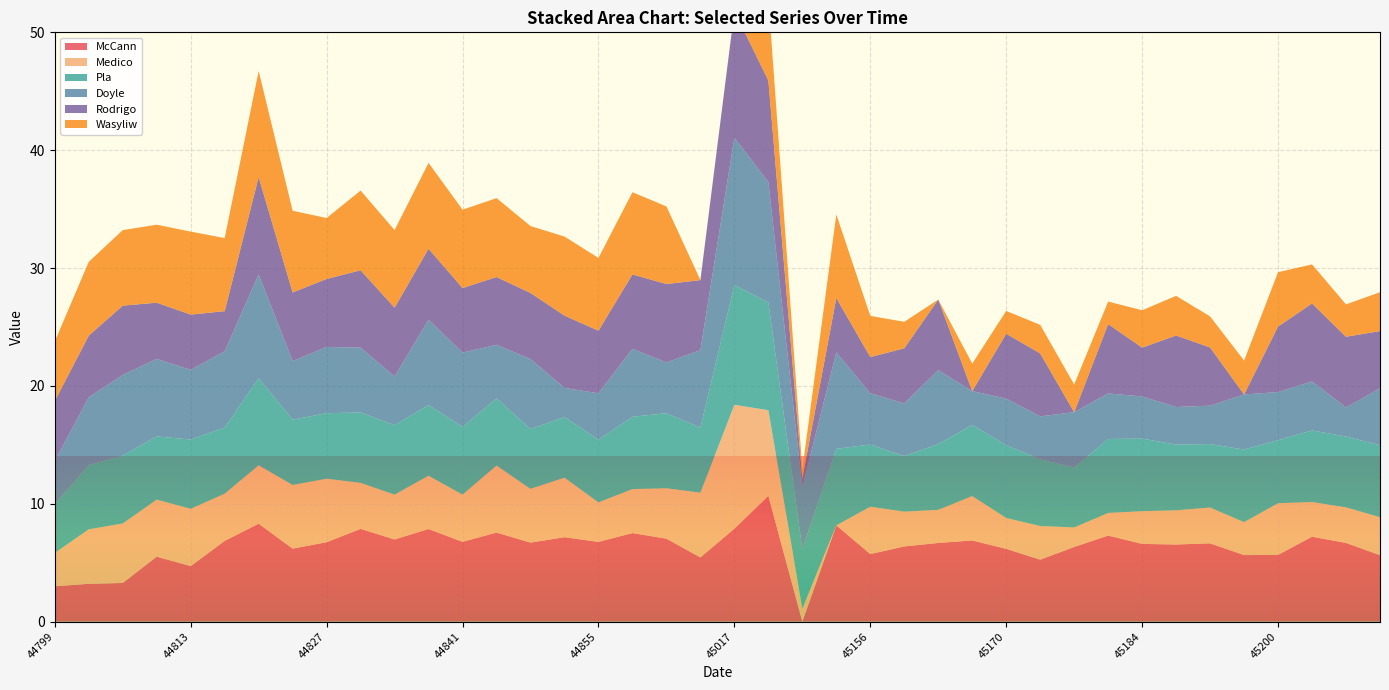

Reading right to left, transcribe all the data shown in this chart.

McCann: 45212=5.6	45207=6.7	45205=7.2	45200=5.7	45198=5.6	45191=6.6	45186=6.5	45184=6.6	45179=7.3	45177=6.3	45172=5.3	45170=6.2	45165=6.9	45163=6.7	45159=6.4	45156=5.7	45039=8.2	45035=0.0	45032=10.7	45017=7.9	45010=5.4	44864=7.0	44862=7.5	44855=6.8	44850=7.2	44848=6.7	44843=7.6	44841=6.8	44836=7.9	44834=7.0	44829=7.9	44827=6.7	44822=6.2	44820=8.3	44815=6.9	44813=4.7	44808=5.5	44804=3.3	44801=3.2	44799=3.0
Medico: 45212=3.2	45207=3.0	45205=2.9	45200=4.4	45198=2.8	45191=3.0	45186=2.9	45184=2.8	45179=1.9	45177=1.7	45172=2.9	45170=2.6	45165=3.8	45163=2.8	45159=3.0	45156=4.0	45039=0.0	45035=1.1	45032=7.3	45017=10.5	45010=5.5	44864=4.3	44862=3.7	44855=3.3	44850=5.1	44848=4.6	44843=5.7	44841=4.0	44836=4.5	44834=3.8	44829=3.9	44827=5.4	44822=5.4	44820=5.0	44815=4.0	44813=4.9	44808=4.8	44804=5.0	44801=4.6	44799=2.8
Pla: 45212=6.1	45207=6.0	45205=6.1	45200=5.4	45198=6.2	45191=5.4	45186=5.6	45184=6.2	45179=6.3	45177=5.1	45172=5.7	45170=6.2	45165=6.0	45163=5.6	45159=4.7	45156=5.3	45039=6.5	45035=5.0	45032=9.1	45017=10.2	45010=5.5	44864=6.4	44862=6.1	44855=5.3	44850=5.1	44848=5.1	44843=5.7	44841=5.7	44836=6.0	44834=5.9	44829=6.0	44827=5.6	44822=5.5	44820=7.4	44815=5.6	44813=5.9	44808=5.4	44804=5.8	44801=5.5	44799=4.1
Doyle: 45212=4.8	45207=2.5	45205=4.2	45200=4.1	45198=4.7	45191=3.3	45186=3.2	45184=3.6	45179=3.9	45177=4.7	45172=3.6	45170=4.0	45165=2.9	45163=6.3	45159=4.5	45156=4.3	45039=8.2	45035=5.3	45032=10.2	45017=12.5	45010=6.6	44864=4.3	44862=5.8	44855=3.9	44850=2.5	44848=5.9	44843=4.5	44841=6.3	44836=7.2	44834=4.1	44829=5.5	44827=5.6	44822=5.0	44820=8.8	44815=6.5	44813=5.9	44808=6.6	44804=6.8	44801=5.7	44799=3.7
Rodrigo: 45212=4.9	45207=6.0	45205=6.6	45200=5.6	45198=0.0	45191=4.9	45186=6.1	45184=4.1	45179=5.9	45177=0.0	45172=5.3	45170=5.5	45165=0.0	45163=6.0	45159=4.7	45156=3.1	45039=4.6	45035=0.8	45032=8.6	45017=10.7	45010=5.9	44864=6.7	44862=6.3	44855=5.3	44850=6.1	44848=5.6	44843=5.8	44841=5.5	44836=6.0	44834=5.8	44829=6.6	44827=5.8	44822=5.8	44820=8.3	44815=3.4	44813=4.7	44808=4.8	44804=5.9	44801=5.2	44799=5.1
Wasyliw: 45212=3.3	45207=2.7	45205=3.3	45200=4.6	45198=2.9	45191=2.6	45186=3.4	45184=3.2	45179=1.9	45177=2.4	45172=2.4	45170=1.9	45165=2.3	45163=0.0	45159=2.2	45156=3.5	45039=7.1	45035=0.8	45032=7.0	45017=0.0	45010=0.0	44864=6.6	44862=7.0	44855=6.2	44850=6.7	44848=5.7	44843=6.7	44841=6.6	44836=7.3	44834=6.6	44829=6.8	44827=5.2	44822=6.9	44820=9.0	44815=6.2	44813=7.0	44808=6.6	44804=6.4	44801=6.3	44799=5.0